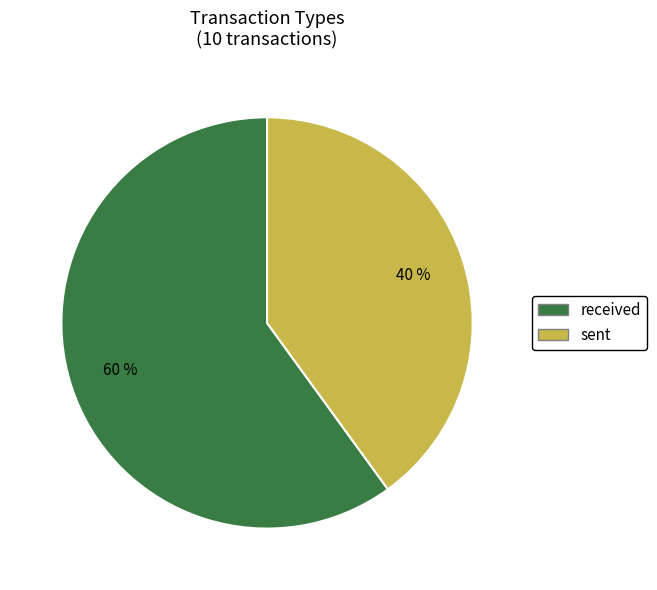

Do received and sent together represent more than half of the pie?

Yes